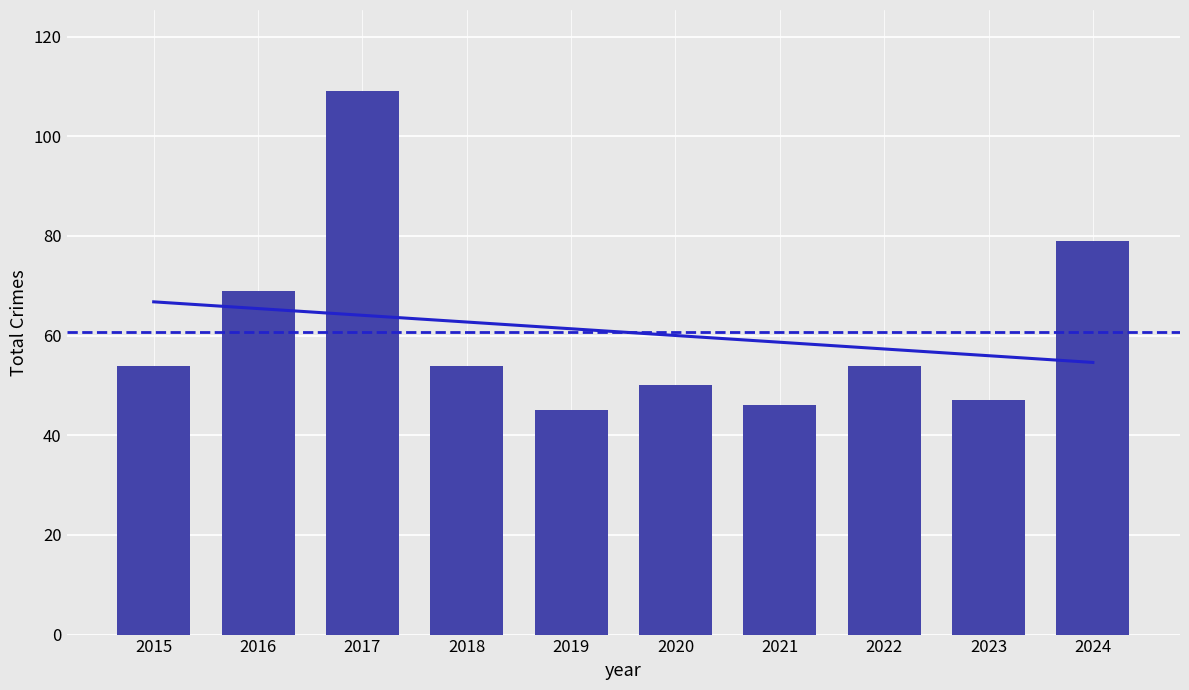

Where does the data first go above 54?

2016